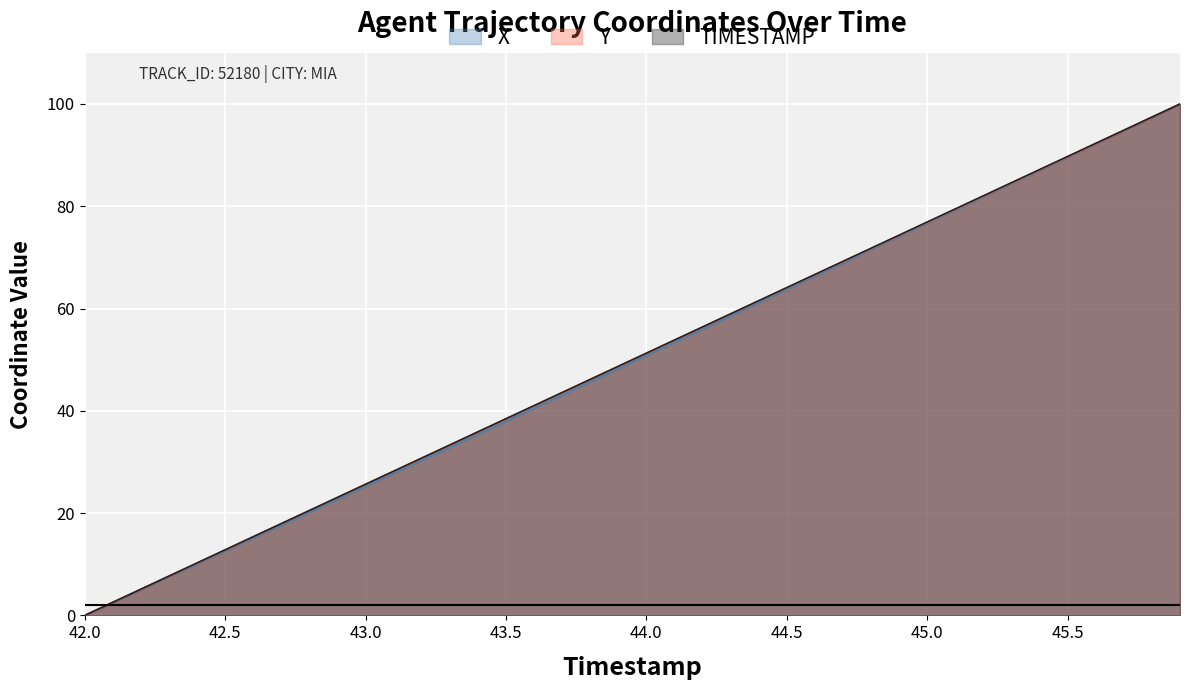

Reading left to right, list all the values displayed in this chart.

X: 42.0=0.0	42.1=2.5	42.2=5.0	42.3=7.6	42.4=10.1	42.5=12.6	42.6=15.1	42.7=17.6	42.8=20.2	42.9=22.7	43.0=25.2	43.1=27.8	43.2=30.3	43.3=32.8	43.4=35.4	43.5=38.0	43.6=40.5	43.7=43.1	43.8=45.7	43.9=48.2	44.0=50.8	44.1=53.4	44.2=56.0	44.3=58.6	44.4=61.1	44.5=63.7	44.6=66.3	44.7=68.9	44.8=71.5	44.9=74.1	45.0=76.7	45.1=79.3	45.2=81.8	45.3=84.4	45.4=87.0	45.5=89.6	45.6=92.2	45.7=94.8	45.8=97.4	45.9=100.0
Y: 42.0=0.0	42.1=2.6	42.2=5.1	42.3=7.7	42.4=10.2	42.5=12.8	42.6=15.4	42.7=17.9	42.8=20.5	42.9=23.1	43.0=25.6	43.1=28.2	43.2=30.7	43.3=33.3	43.4=35.9	43.5=38.4	43.6=41.0	43.7=43.5	43.8=46.1	43.9=48.7	44.0=51.2	44.1=53.8	44.2=56.4	44.3=58.9	44.4=61.5	44.5=64.0	44.6=66.6	44.7=69.2	44.8=71.7	44.9=74.3	45.0=76.9	45.1=79.4	45.2=82.0	45.3=84.5	45.4=87.1	45.5=89.7	45.6=92.2	45.7=94.8	45.8=97.4	45.9=100.0
TIMESTAMP: 42.0=0.0	42.1=2.6	42.2=5.1	42.3=7.7	42.4=10.3	42.5=12.8	42.6=15.4	42.7=17.9	42.8=20.5	42.9=23.1	43.0=25.6	43.1=28.2	43.2=30.8	43.3=33.3	43.4=35.9	43.5=38.5	43.6=41.0	43.7=43.6	43.8=46.2	43.9=48.7	44.0=51.3	44.1=53.8	44.2=56.4	44.3=59.0	44.4=61.5	44.5=64.1	44.6=66.7	44.7=69.2	44.8=71.8	44.9=74.4	45.0=76.9	45.1=79.5	45.2=82.1	45.3=84.6	45.4=87.2	45.5=89.7	45.6=92.3	45.7=94.9	45.8=97.4	45.9=100.0